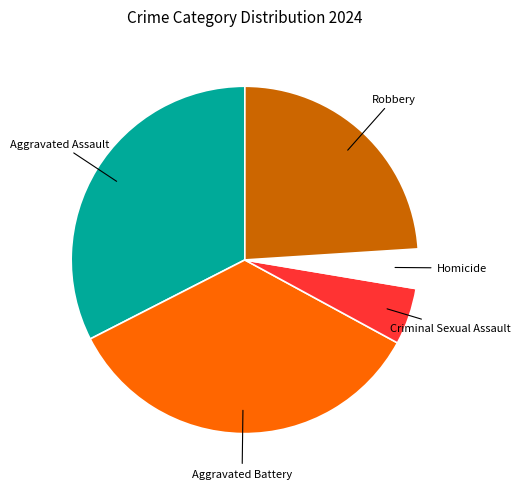

Between Homicide and Robbery, which is larger?

Robbery